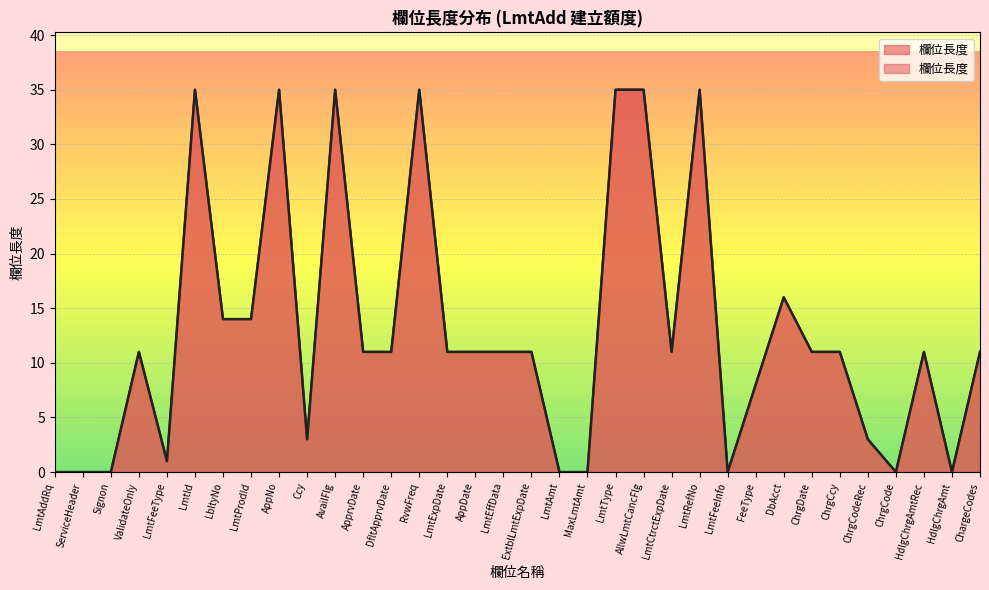

What is the value of the 8th point from the left?

14